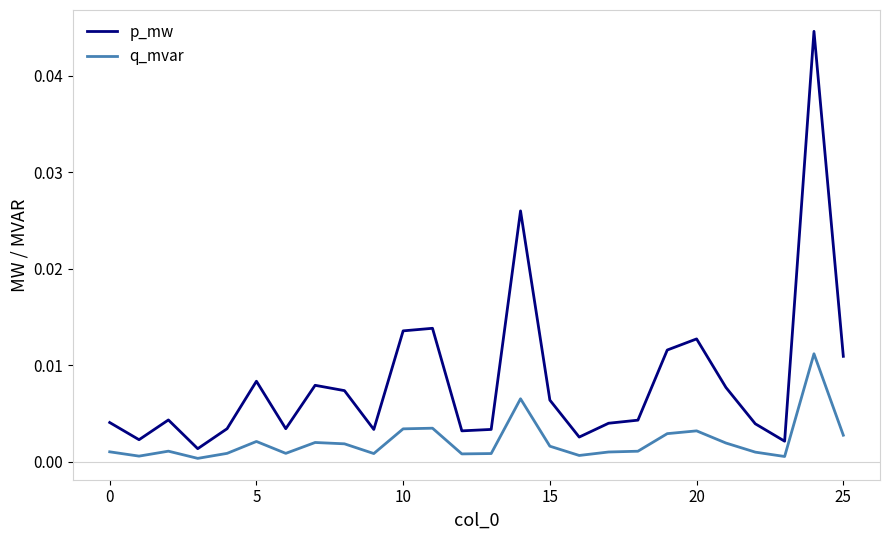

Which series has the widest spread of values?

p_mw